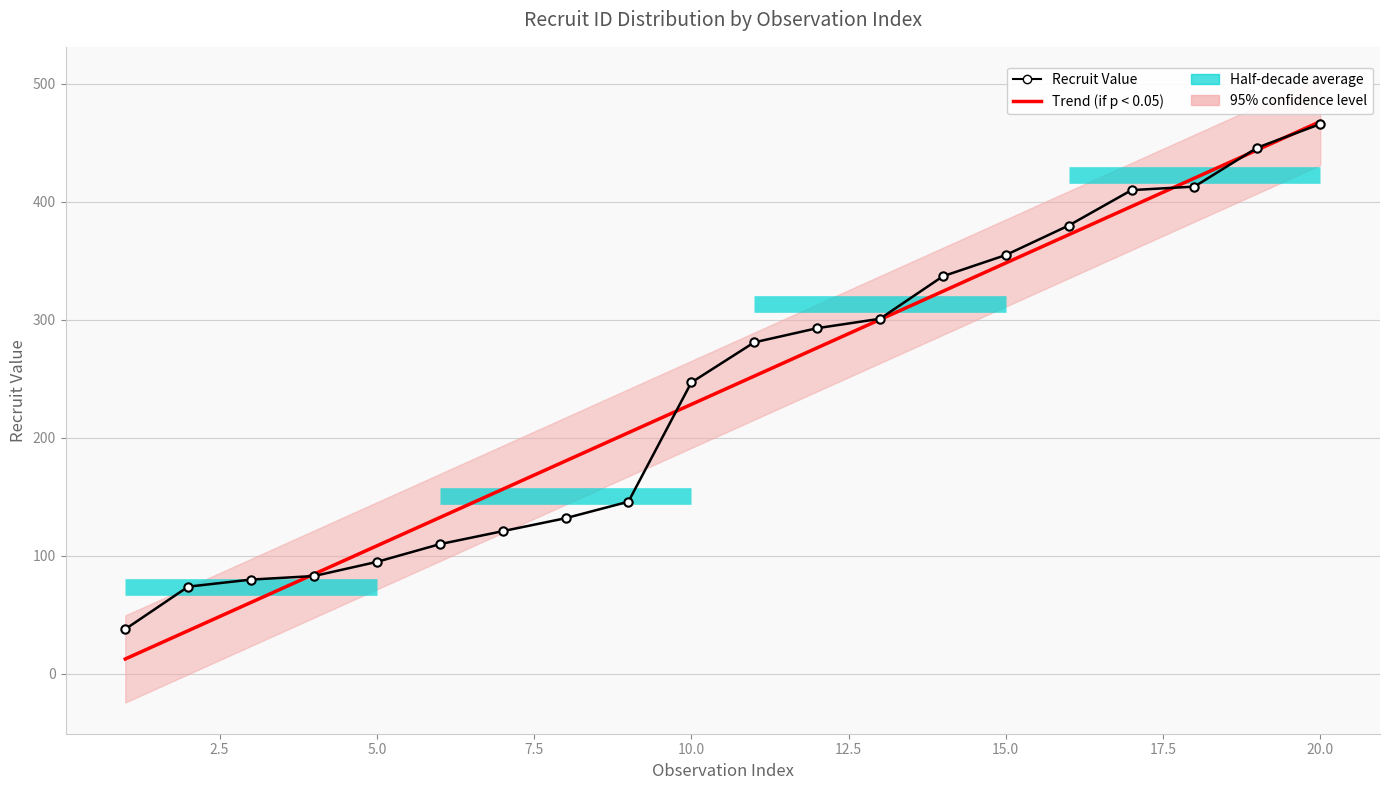

Reading left to right, extract all data points from this chart.

Trend (if p < 0.05): 12.7	36.7	60.7	84.6	108.6	132.6	156.5	180.5	204.5	228.4	252.4	276.3	300.3	324.3	348.2	372.2	396.2	420.1	444.1	468.1
Recruit Value: 38.0	74.0	80.0	83.0	95.0	110.0	121.0	132.0	146.0	247.0	281.0	293.0	301.0	337.0	355.0	380.0	410.0	413.0	446.0	466.0